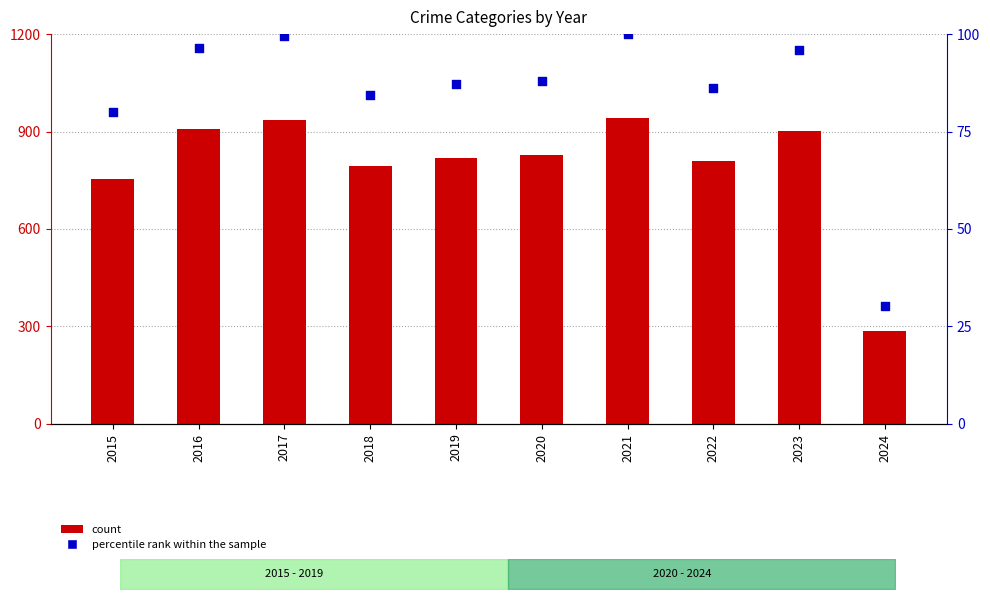

What are all the series names shown in the legend?

count, percentile rank within the sample